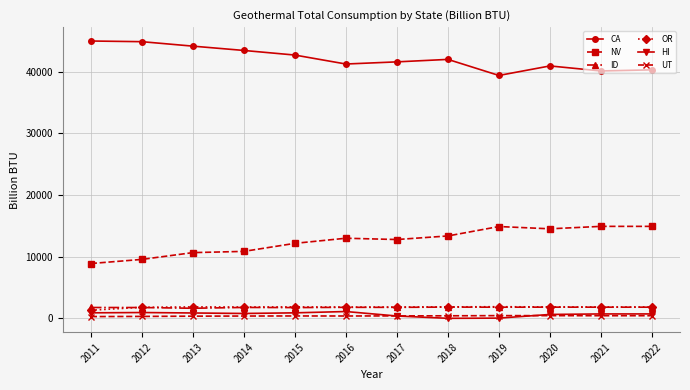

What are all the series names shown in the legend?

CA, NV, ID, OR, HI, UT